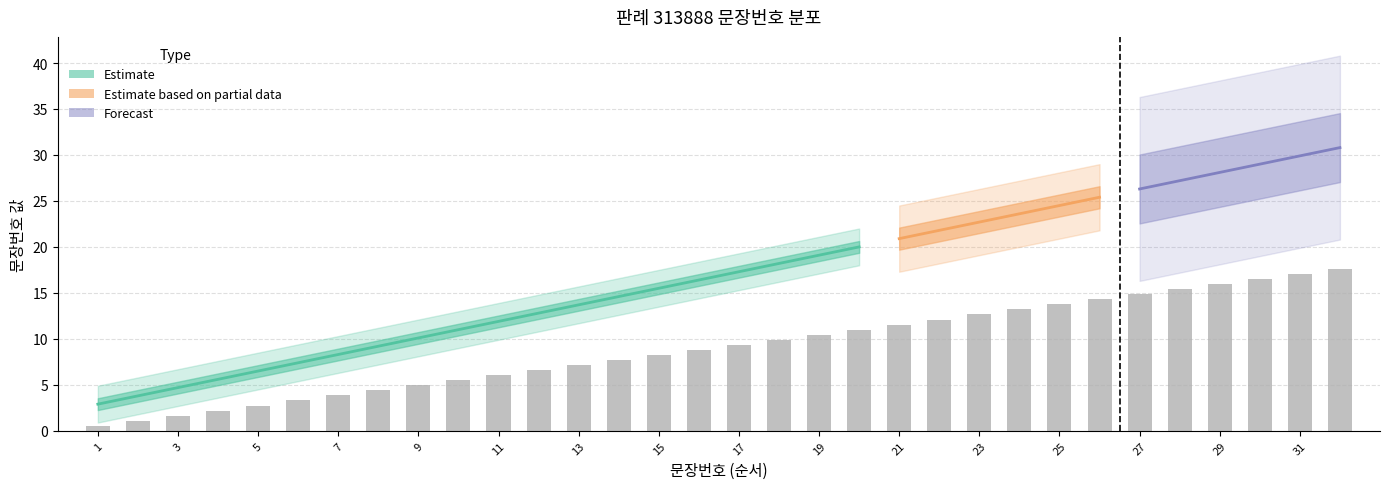

Approximately how many times larger is the value at 20 compared to 4?

5.0